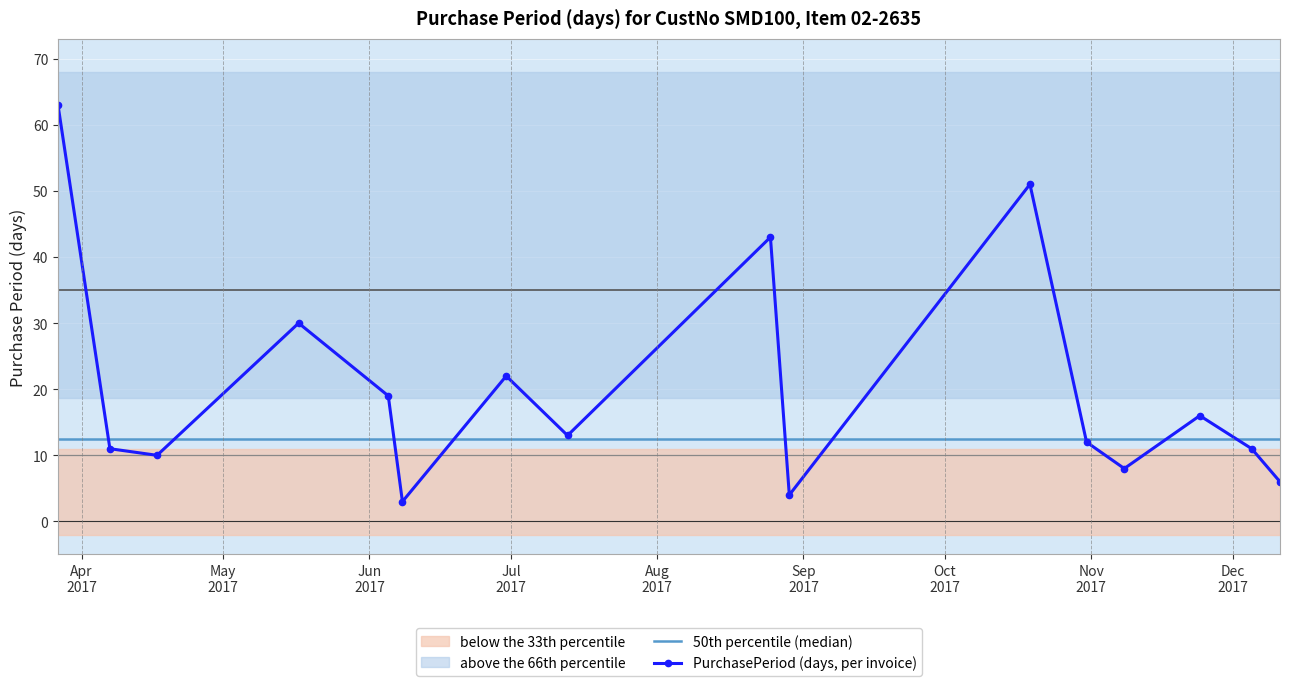

What is the change in value from 2017-05-17 to 2017-06-05?

-11